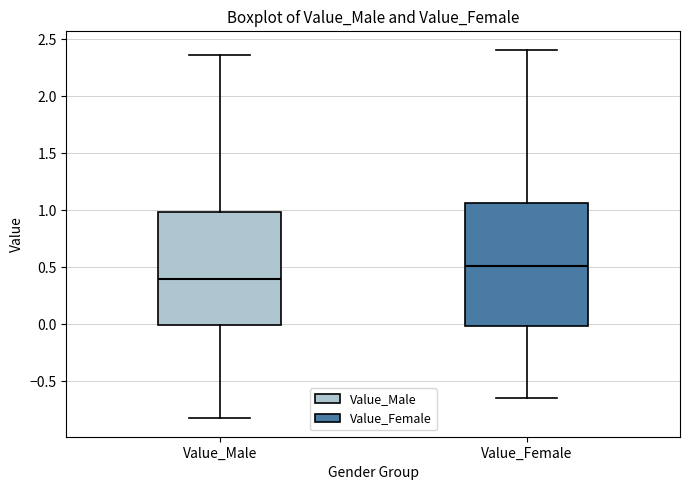

Where is the lower edge of the box for Value_Male on the y-axis? The values are not printed on the chart, so give them approximately, as read against the axis.

0.00